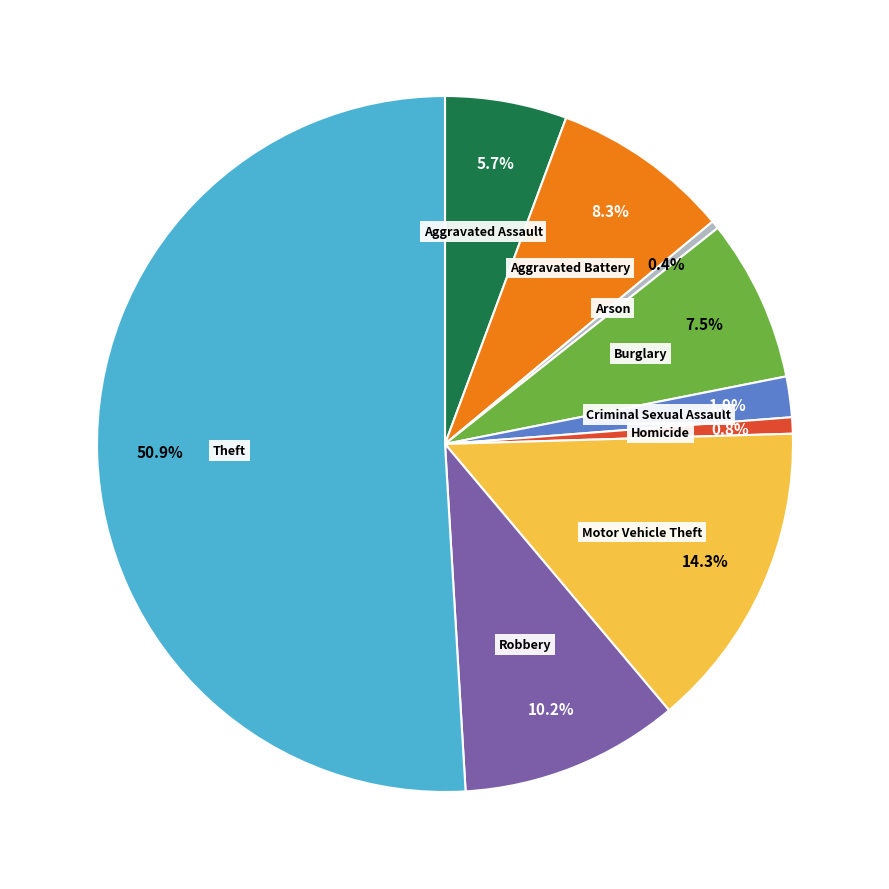

What is the largest slice in the pie chart?

Theft